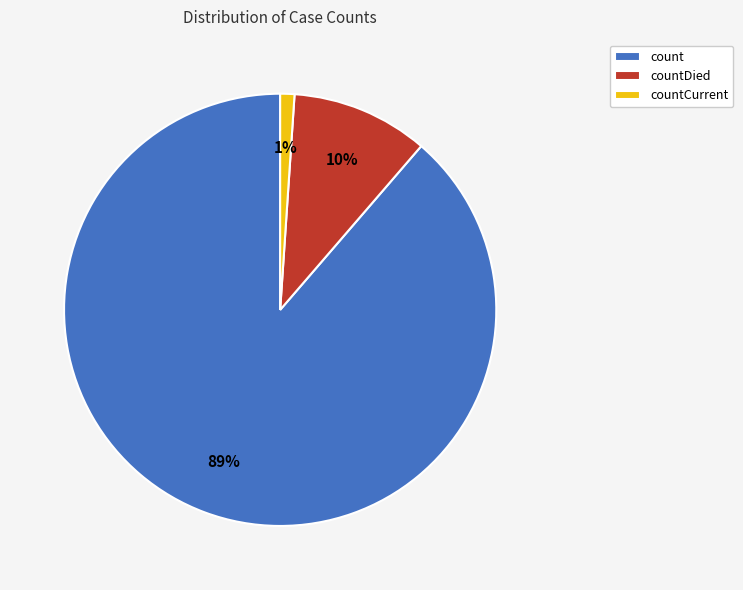

Is count the majority of the pie?

Yes